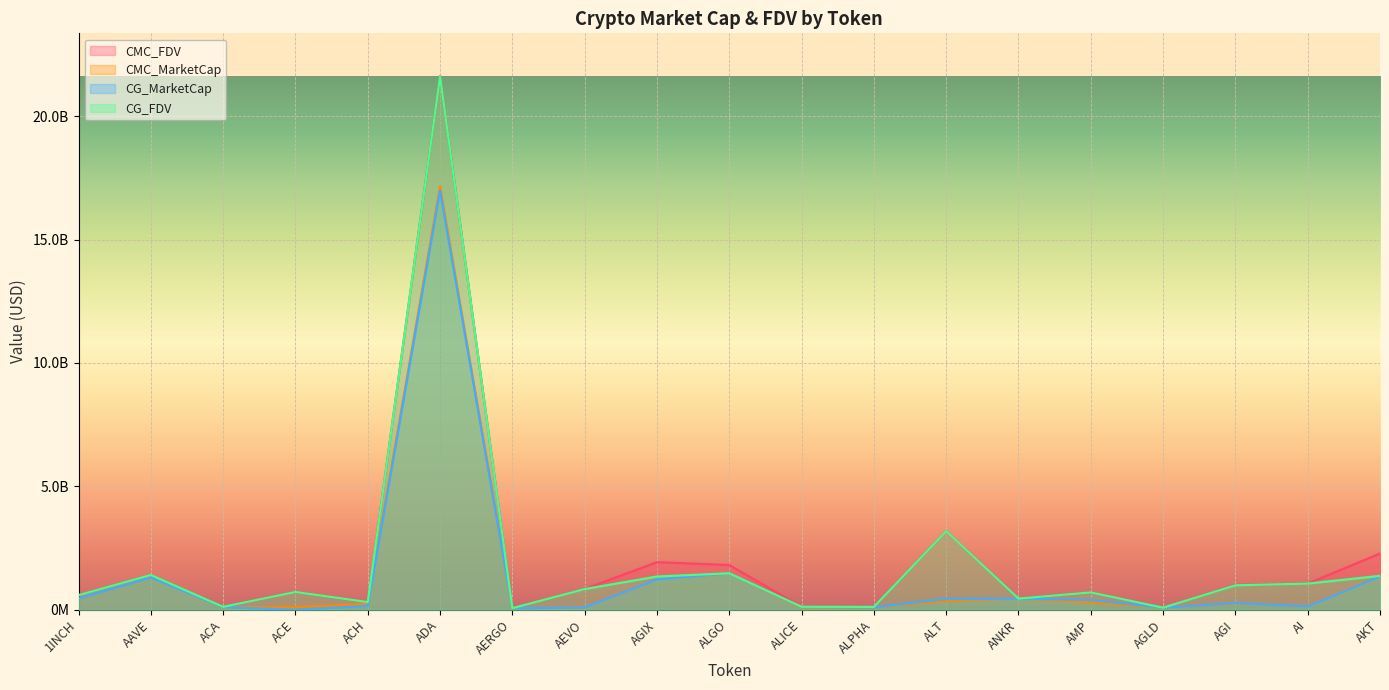

What is the value of the CMC_MarketCap point at the 16th from the left?

82540239.4